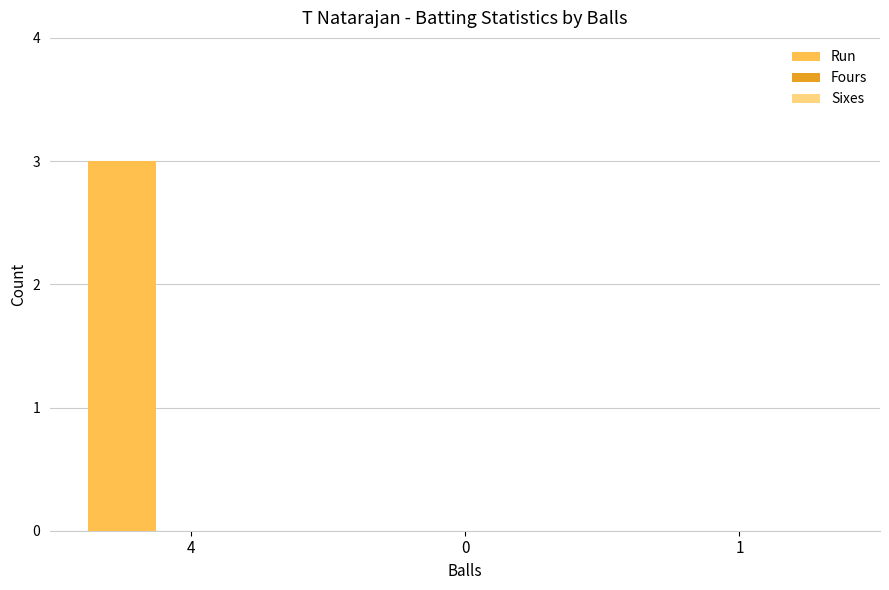

What is the sum of all values?

3